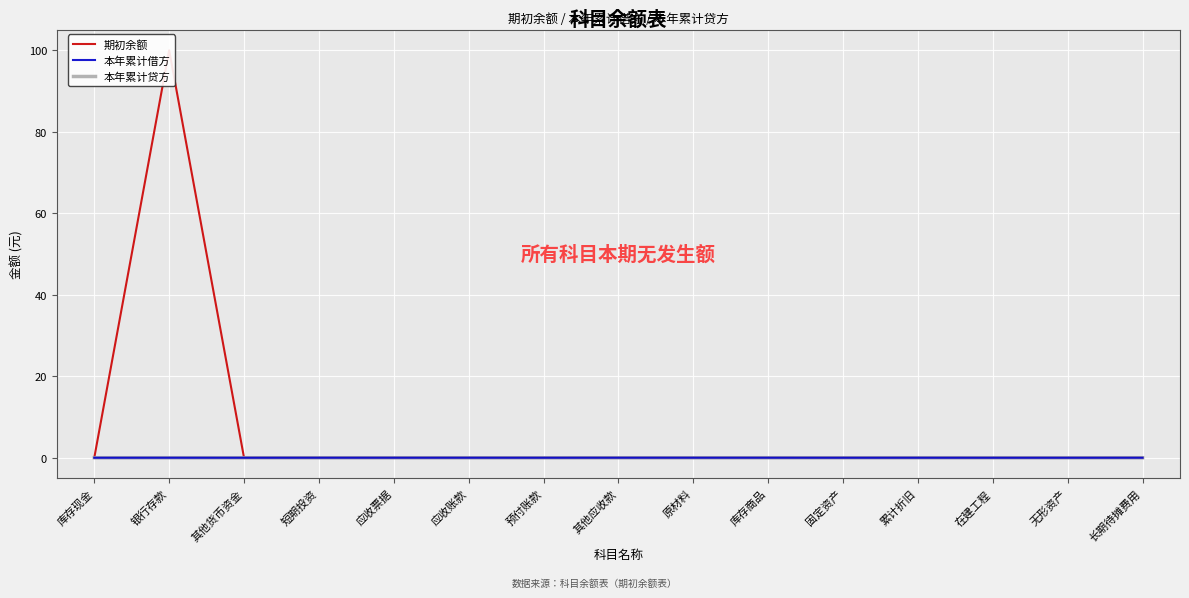

What is the difference between the maximum and minimum values in the 期初余额 series?

100.0